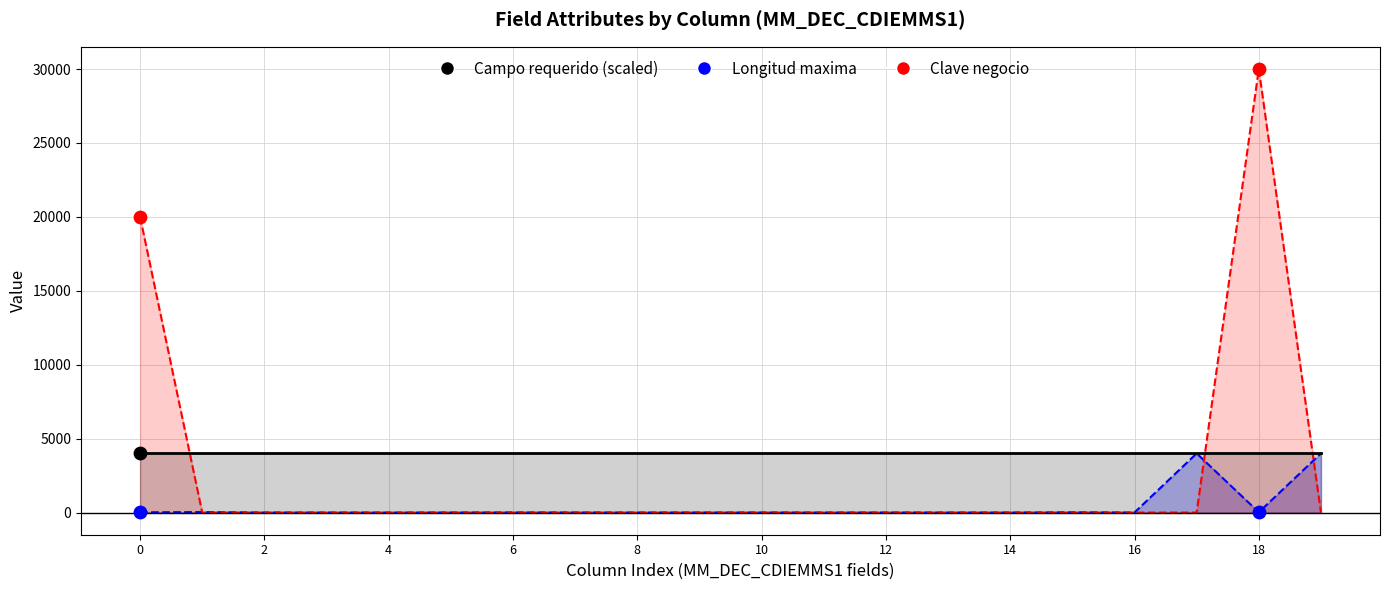

Which series reaches the minimum Y coordinate?

Clave negocio